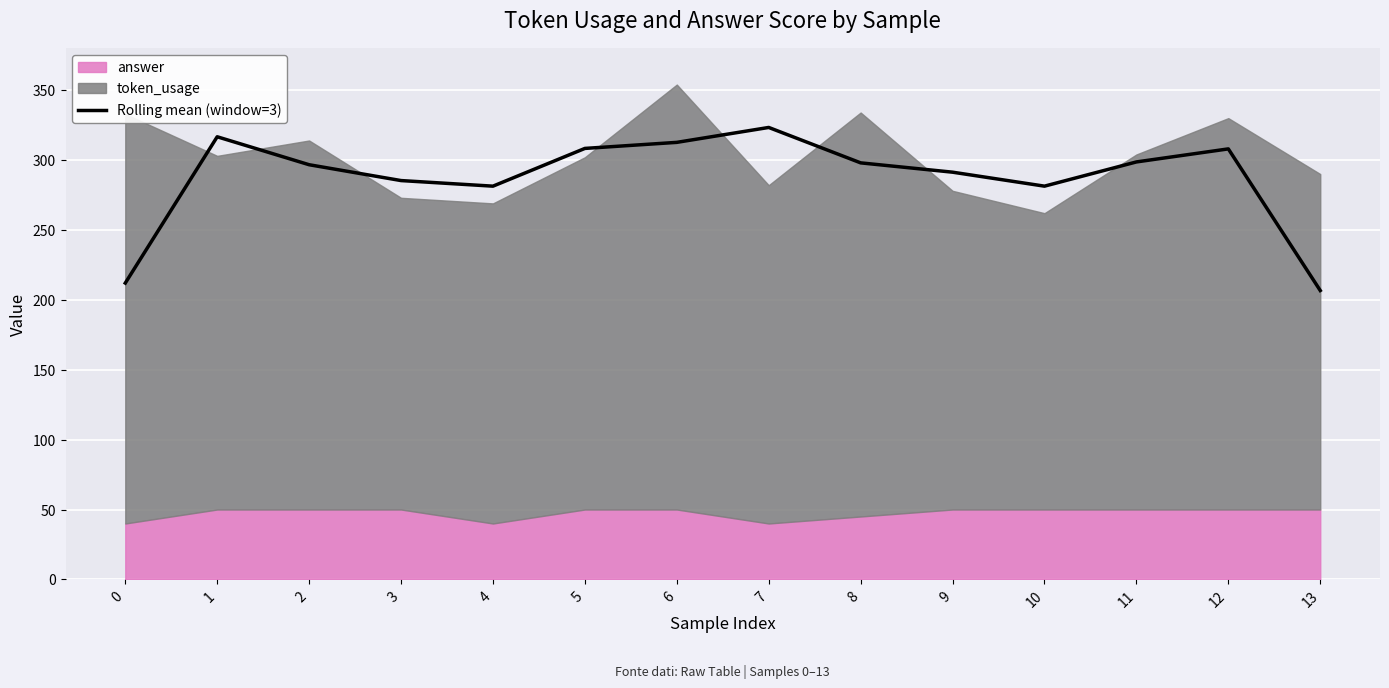

Rank the categories by value from lowest to highest.

13, 0, 4, 10, 3, 9, 2, 8, 11, 12, 5, 6, 1, 7